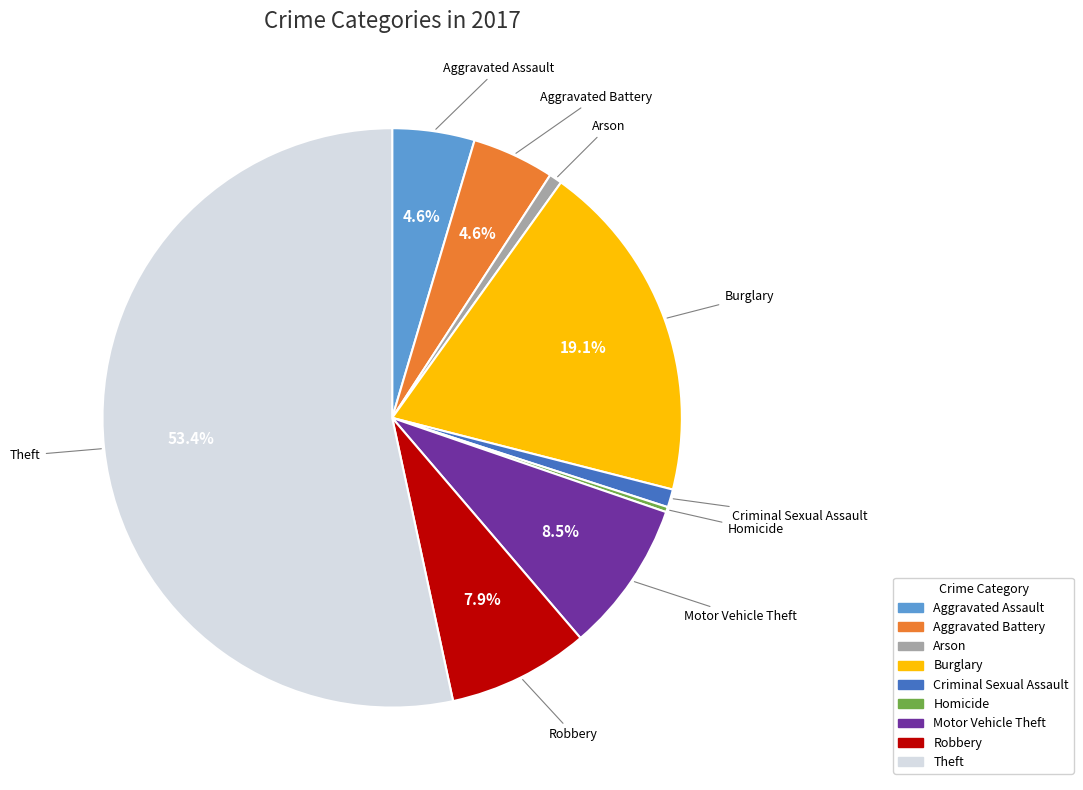

Does Aggravated Assault represent more than half of the total?

No